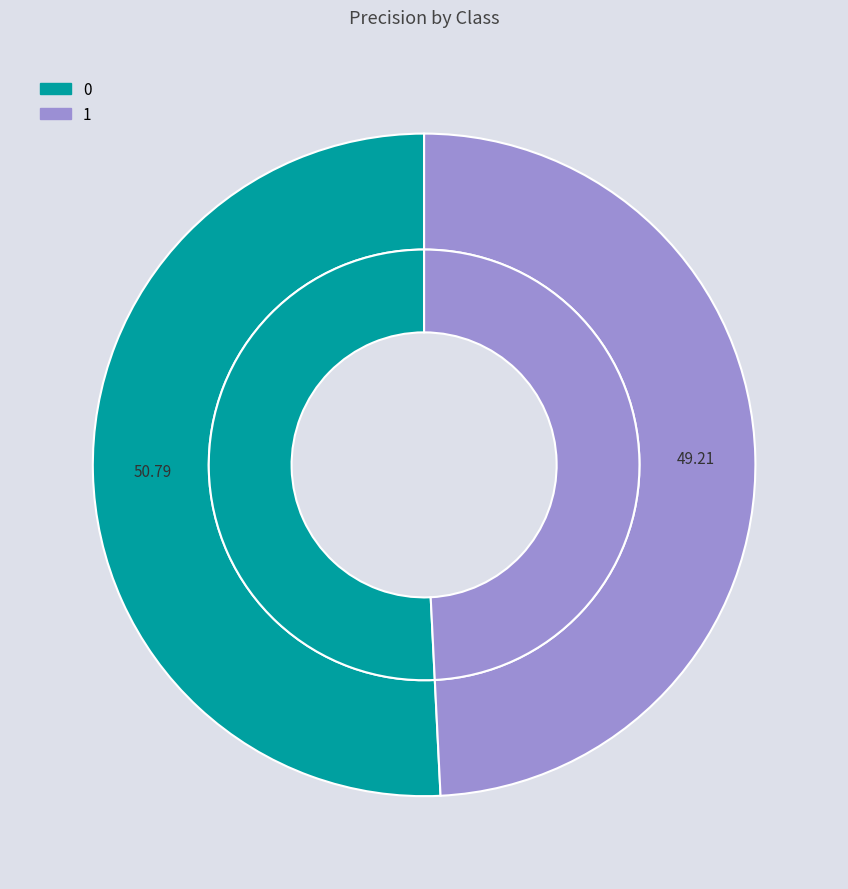

Does any single category account for the majority?

Yes